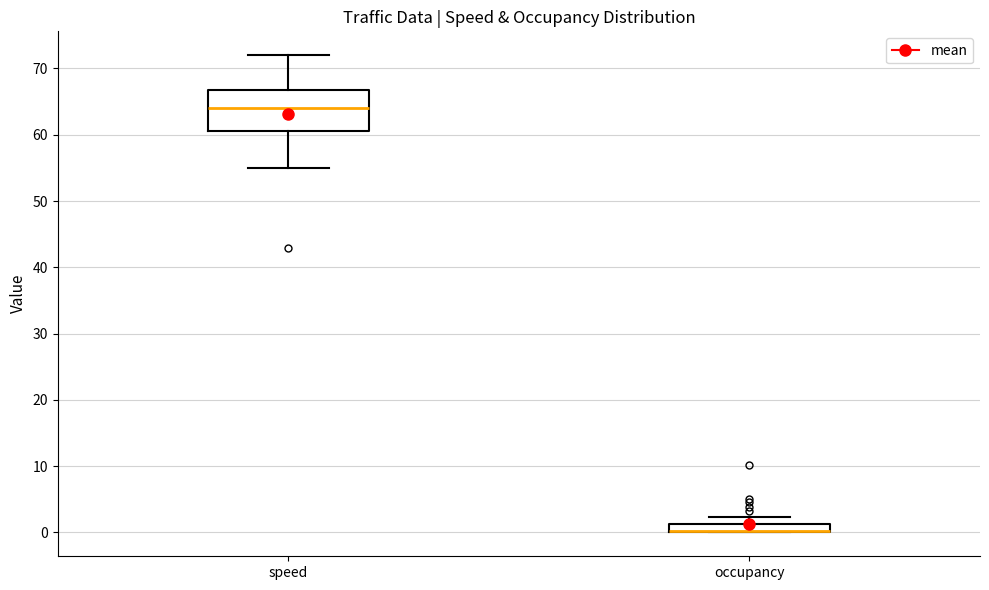

Where is the lower edge of the box for speed on the y-axis? The values are not printed on the chart, so give them approximately, as read against the axis.

61